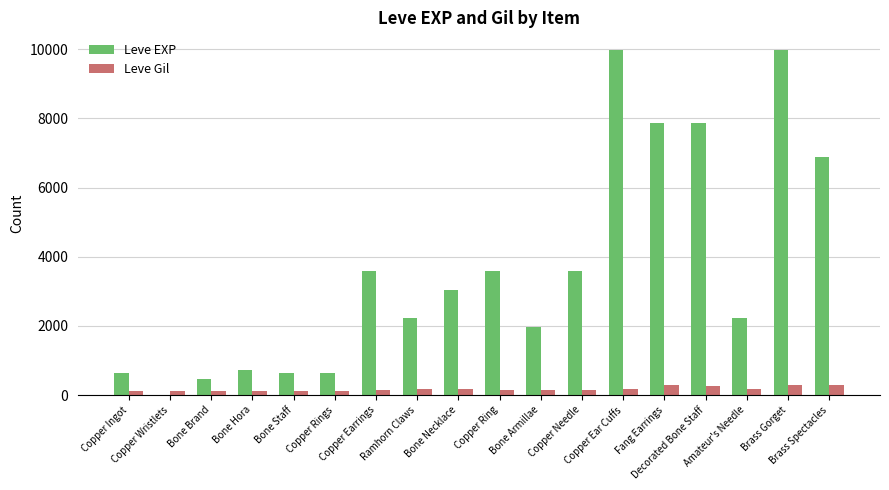

What is the greatest value displayed?

9990